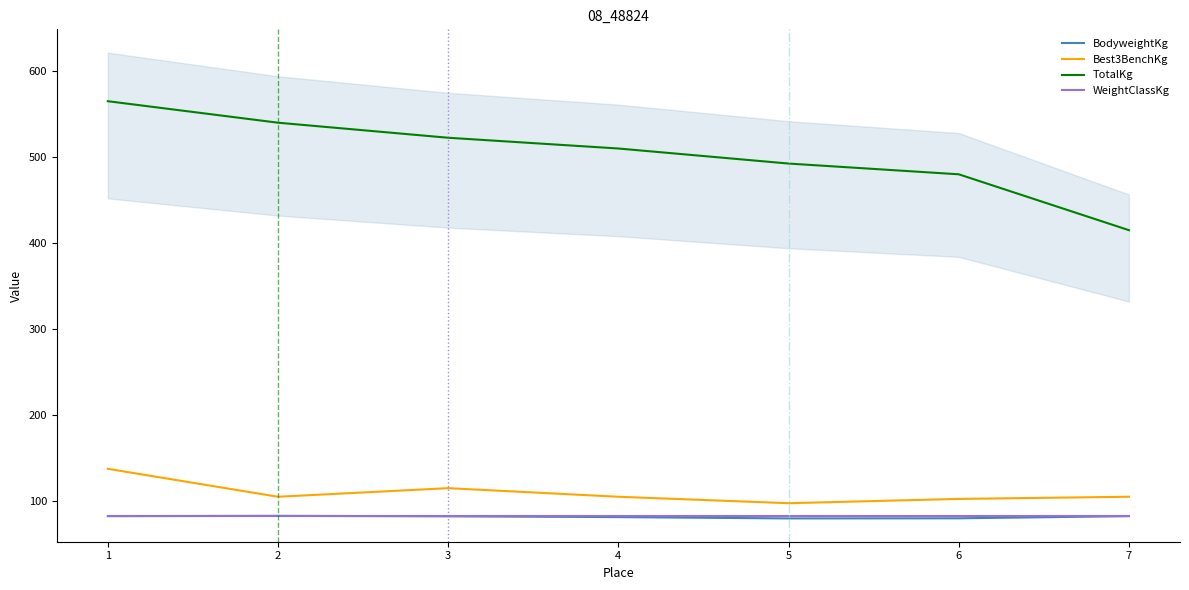

How many data points does each series have?

7